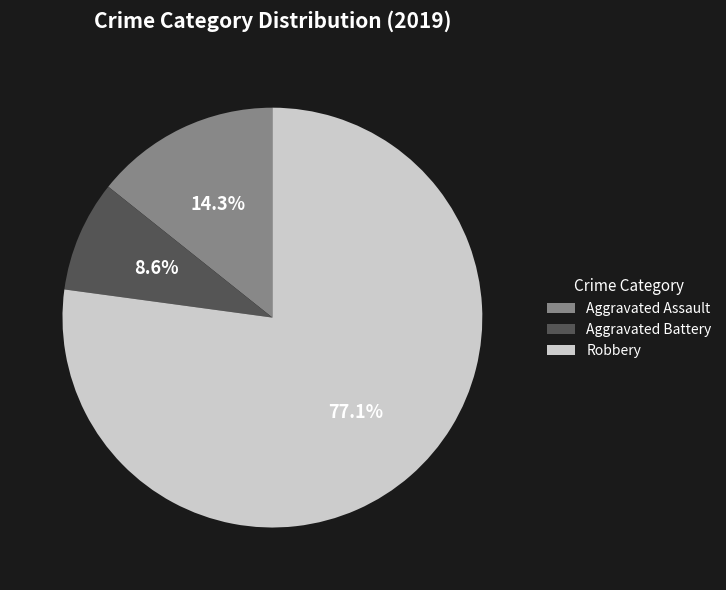

Is there a majority slice in this chart?

Yes